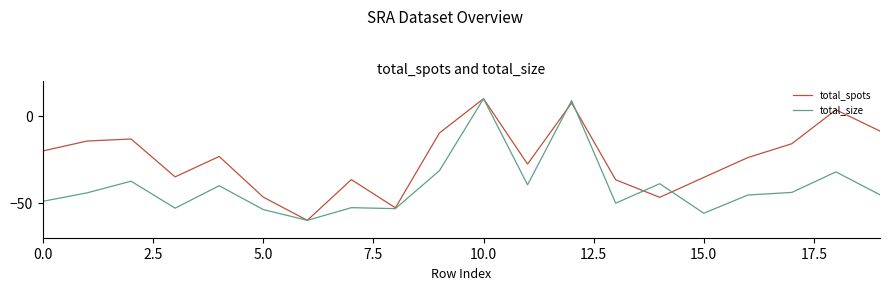

True or false: total_size and total_spots cross at least once.

True